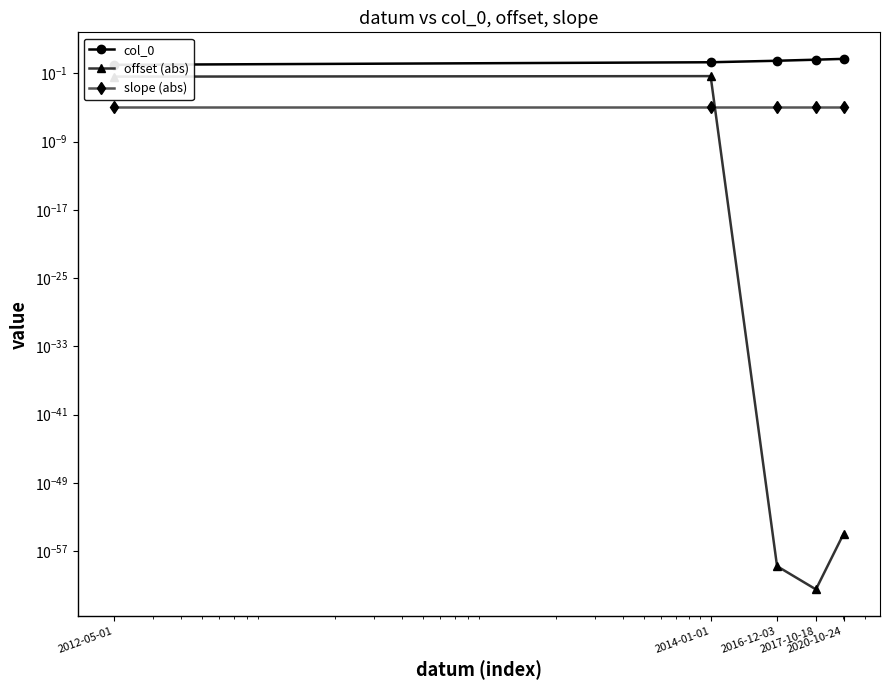

Does the chart display data point markers on the line(s)?

Yes